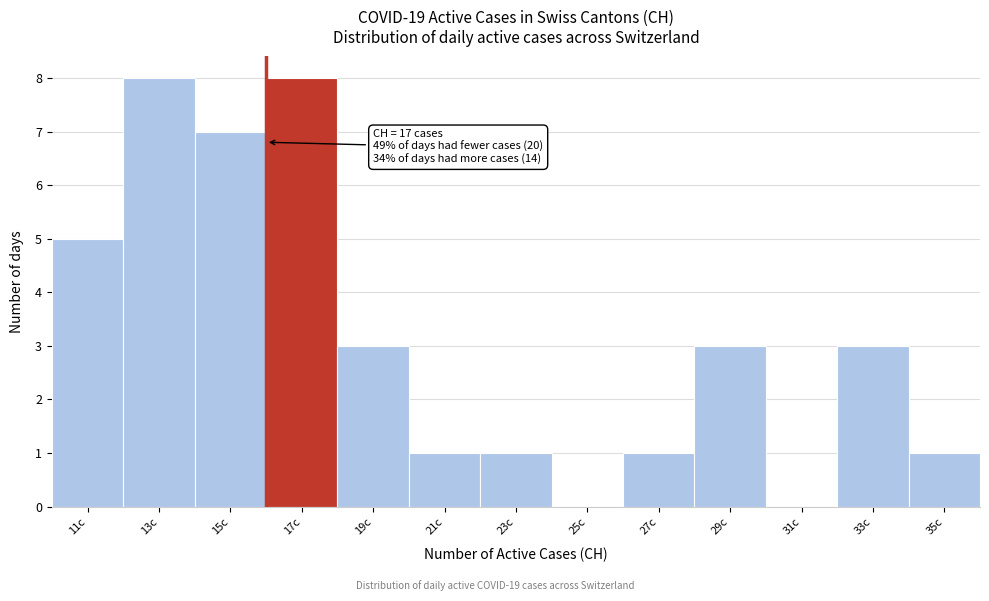

Reading left to right, transcribe all the data shown in this chart.

11c=5	13c=8	15c=7	17c=8	19c=3	21c=1	23c=1	25c=0	27c=1	29c=3	31c=0	33c=3	35c=1